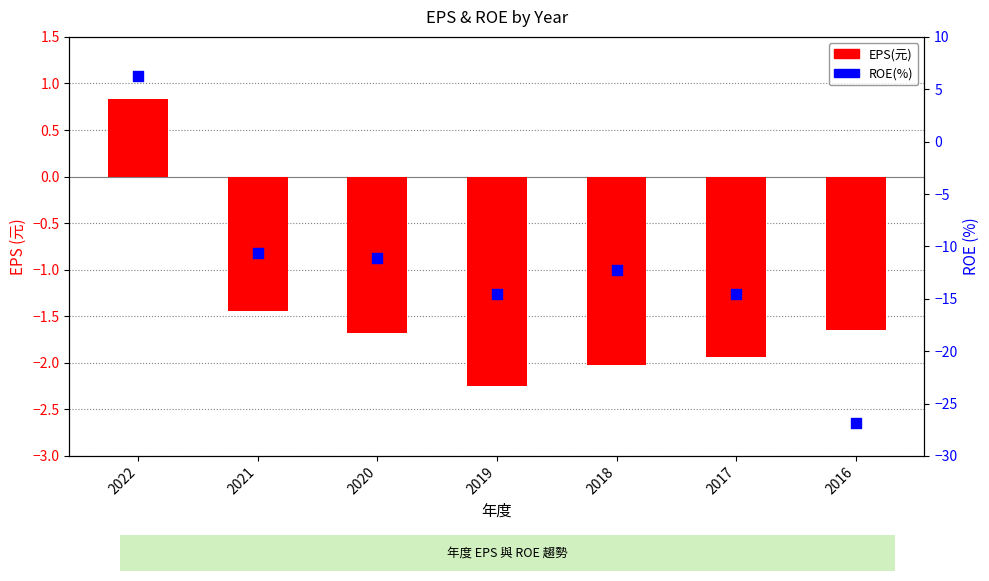

At how many categories does at least one series exceed -10?

7